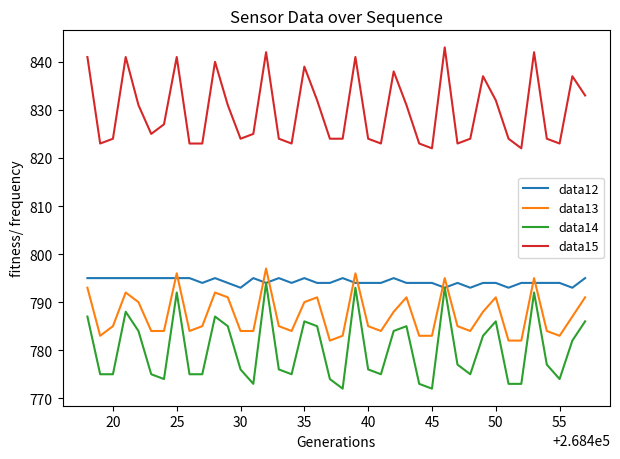

What are all the series names shown in the legend?

data12, data13, data14, data15